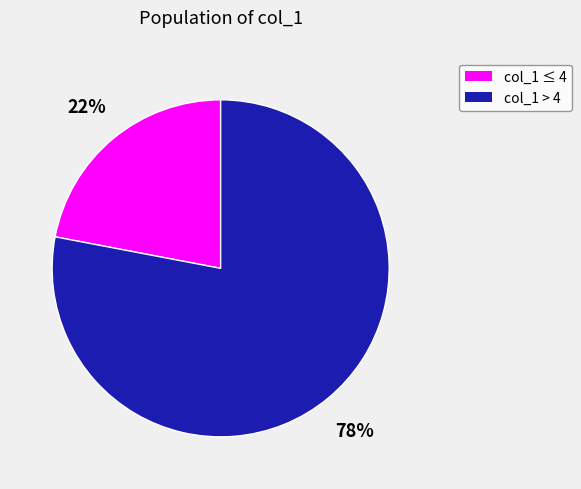

To the nearest percent, what is the difference between the largest and smallest slice percentages?

56%